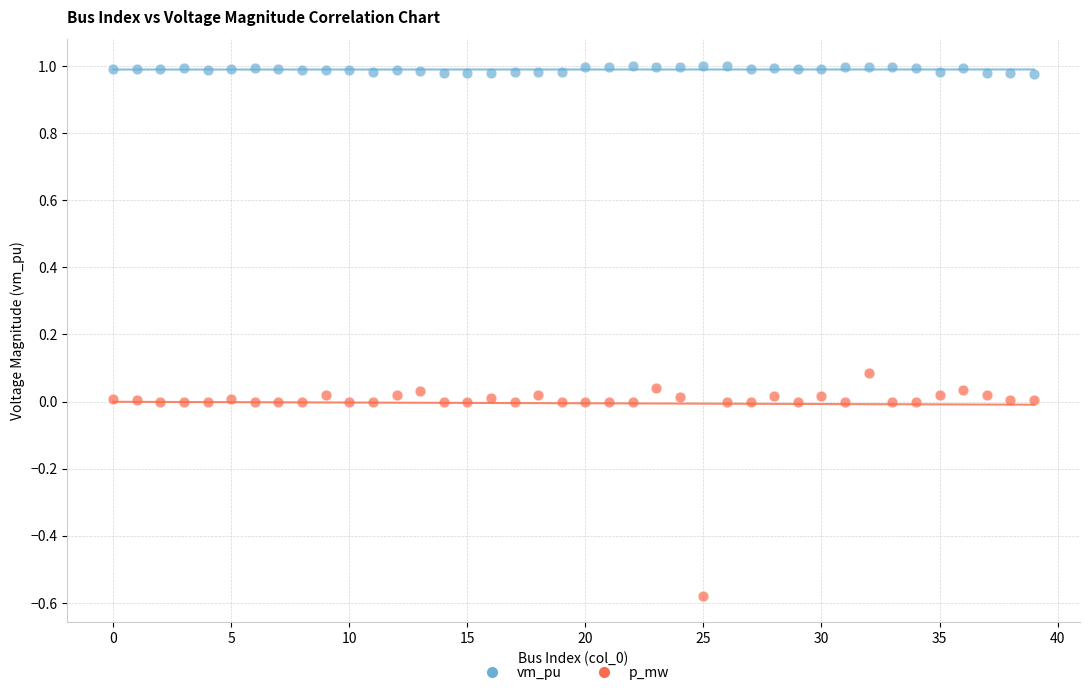

What are all the series names shown in the legend?

vm_pu, p_mw